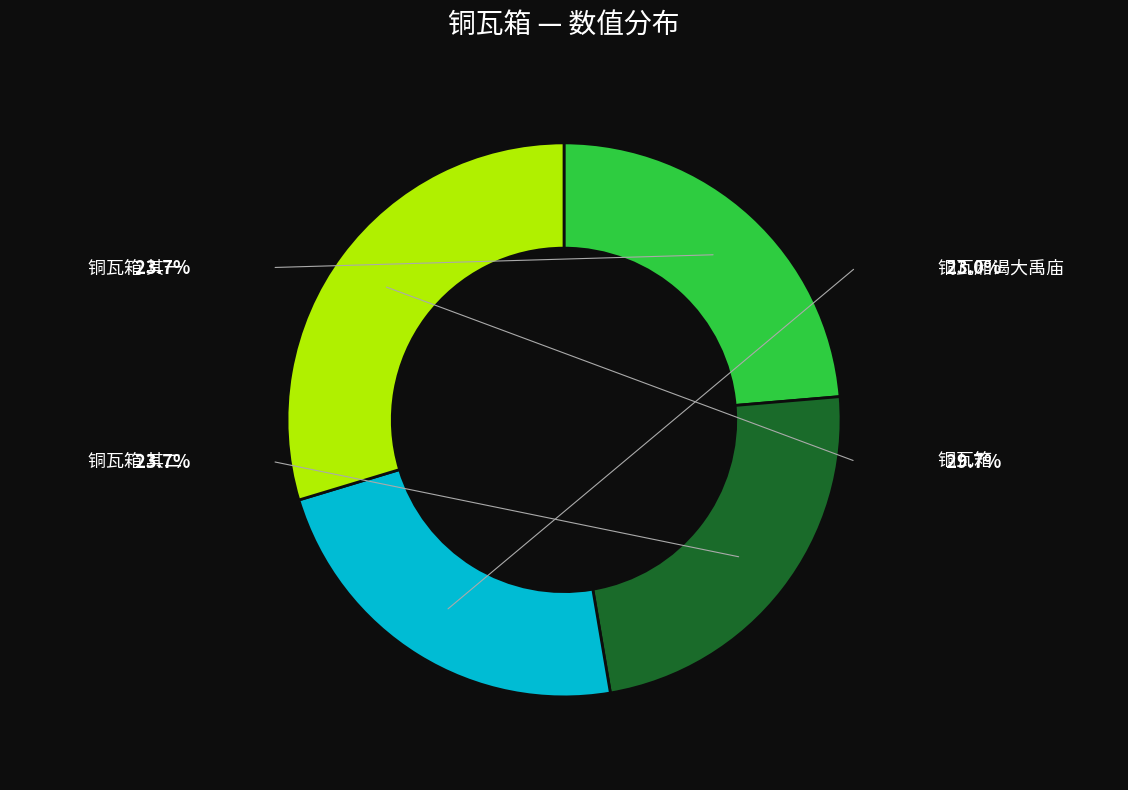

Is there a majority slice in this chart?

No